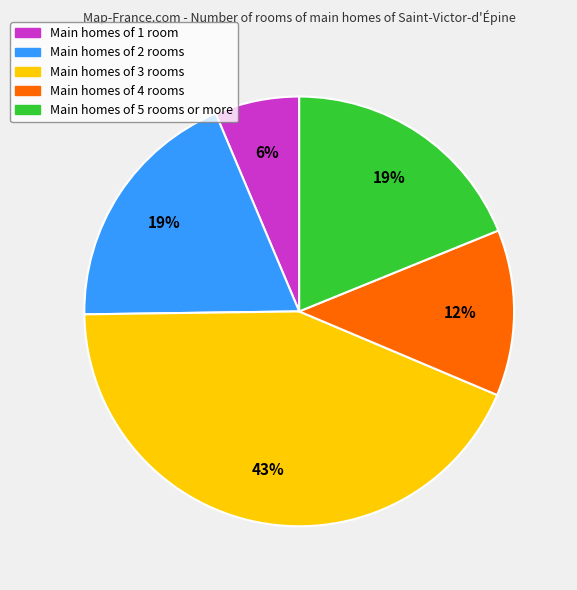

How many slices are in this pie chart?

5